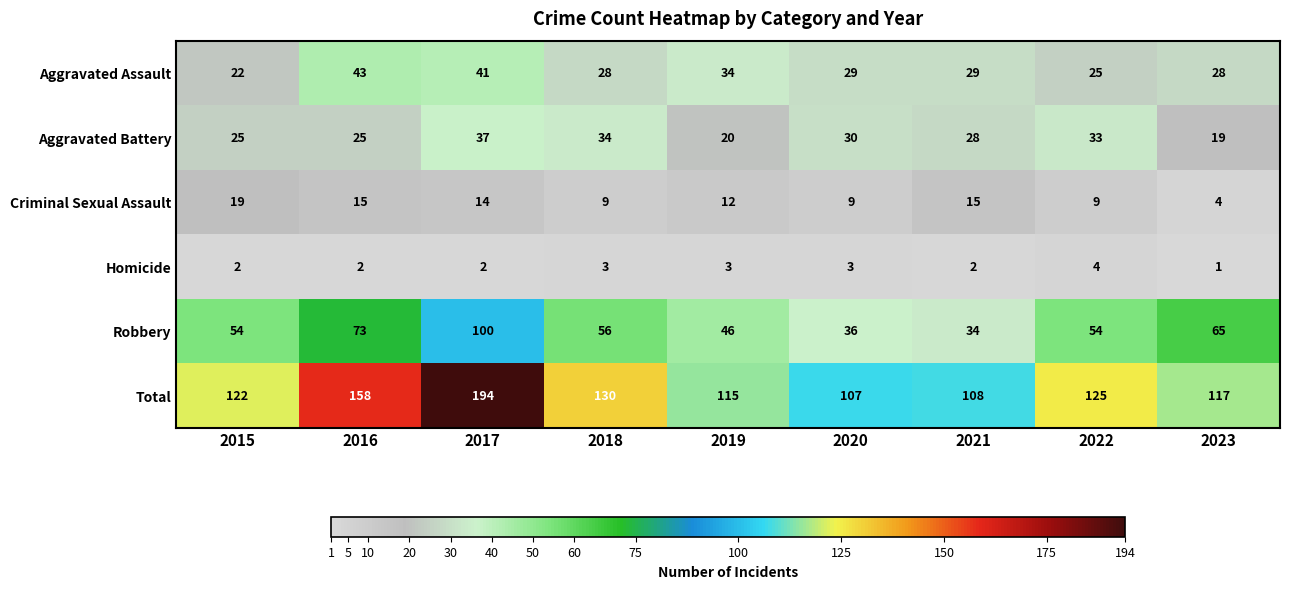

What is the spread (max minus min) of values at 2017?

192